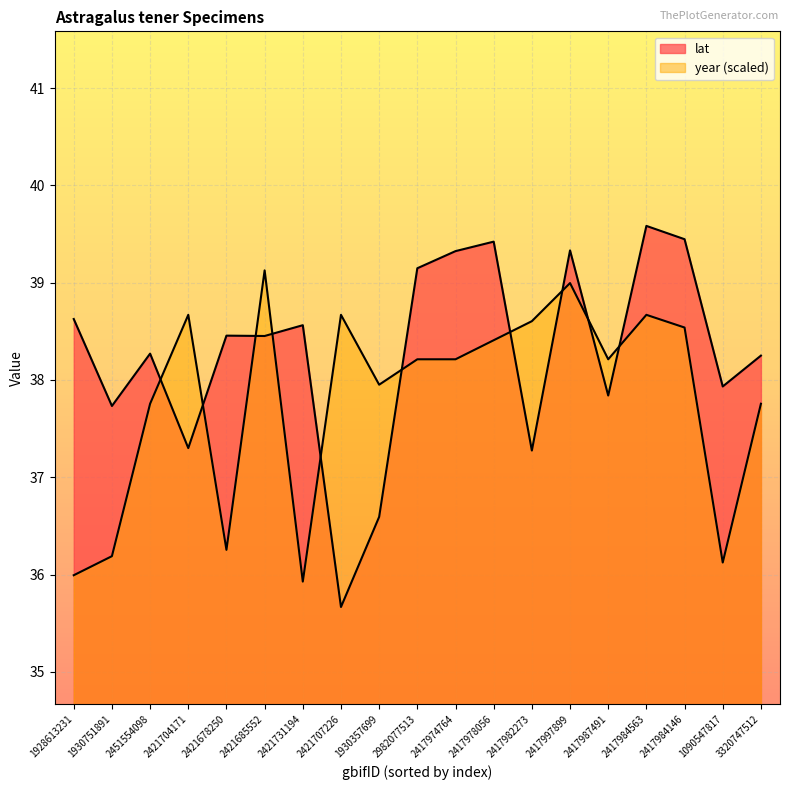

Which series has the widest spread of values?

lat